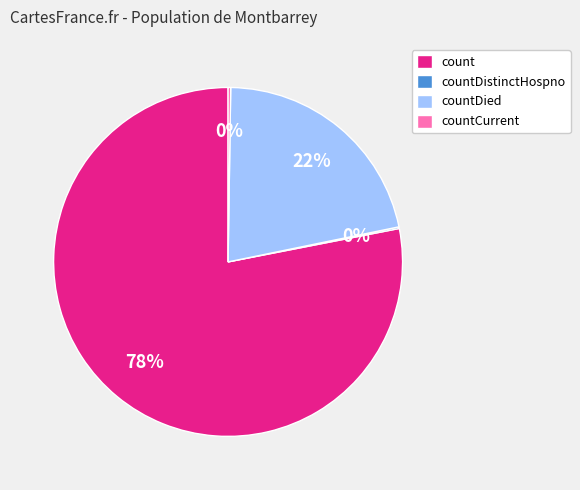

To the nearest percent, what is the average slice percentage?

25%